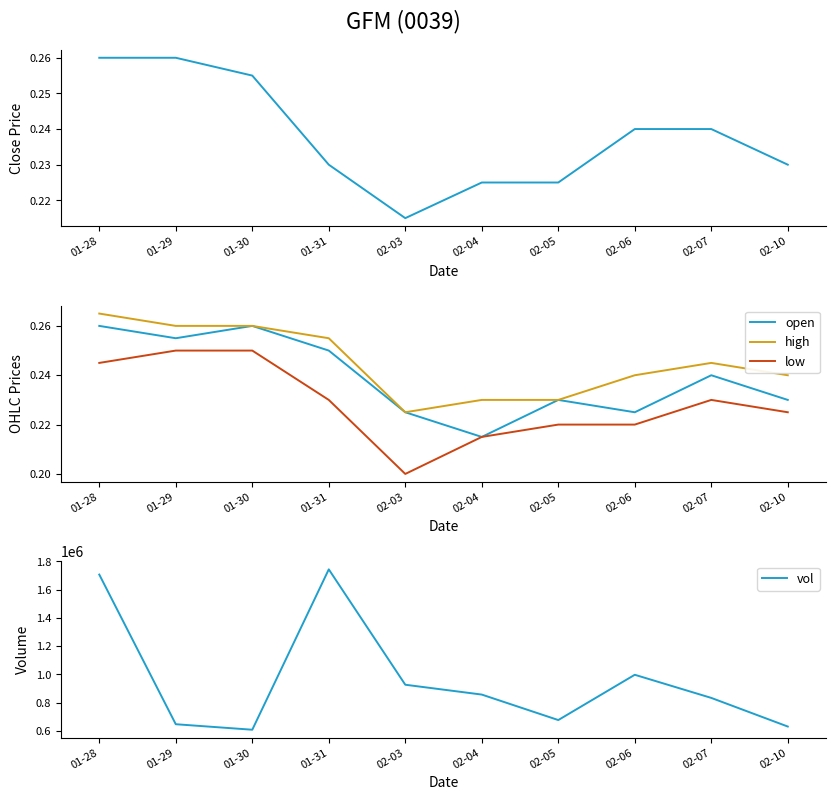

What is the label of the 3rd point from the left?

01-30